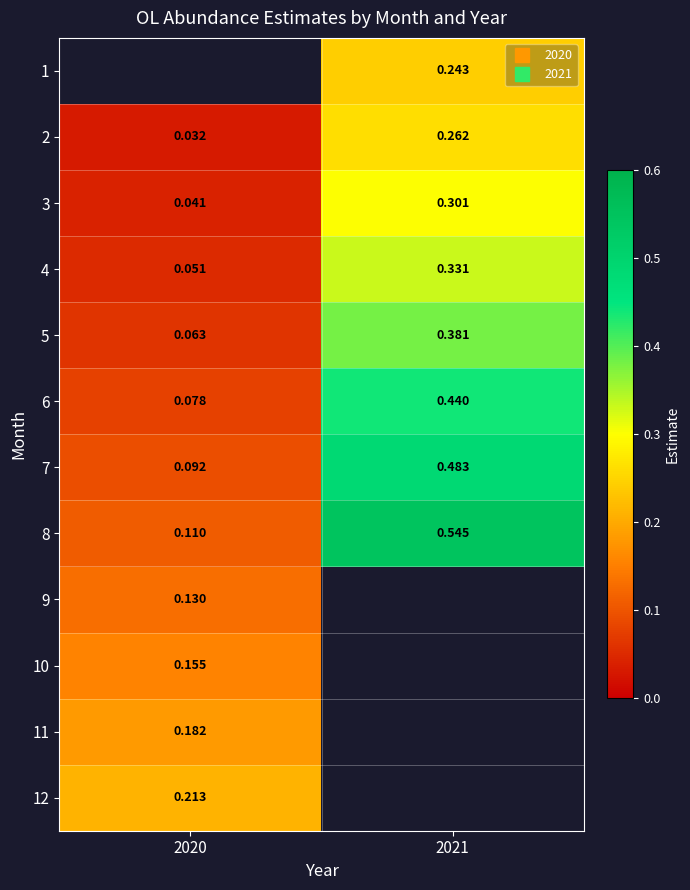

Where is 6 nearest to the value 0?

2020